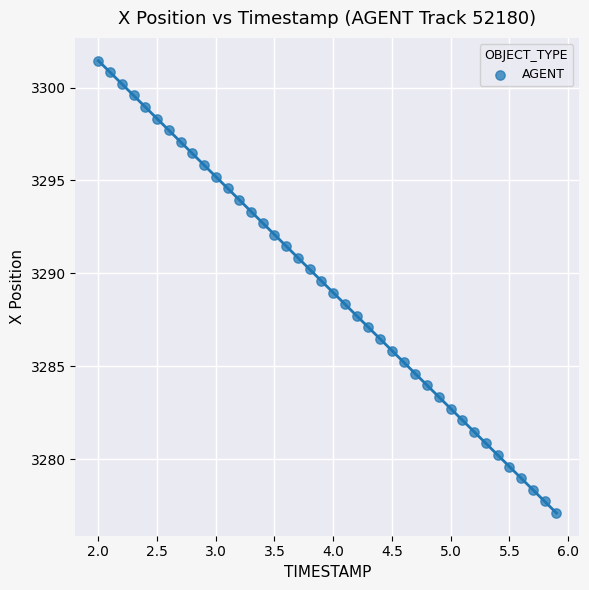

What is the range of X values (max minus min)?

3.9